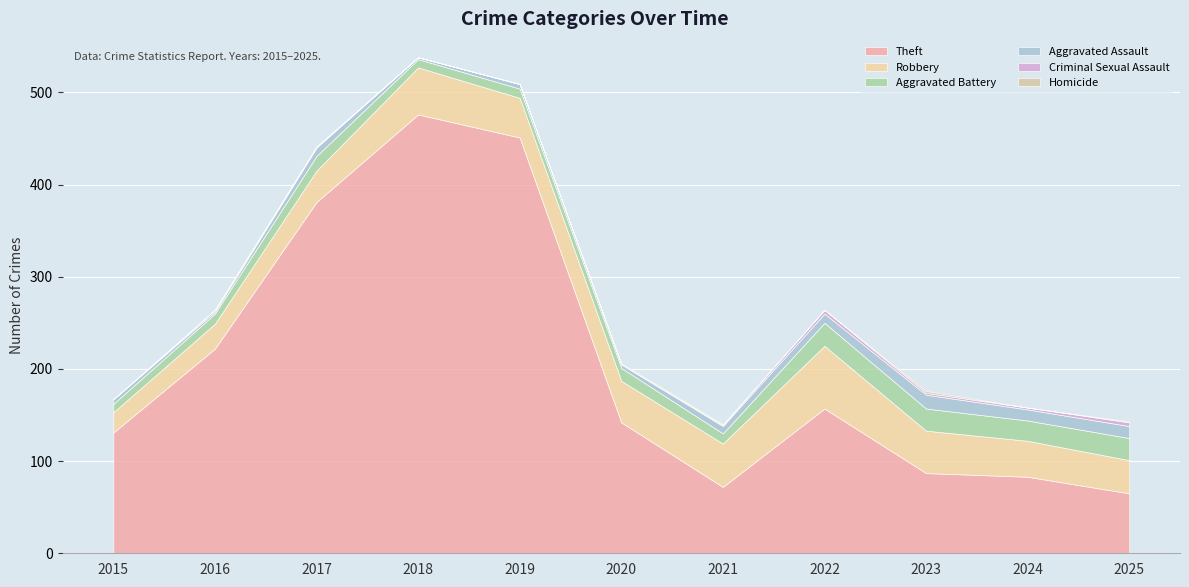

Count the Criminal Sexual Assault values in the range 0 to 2.

9